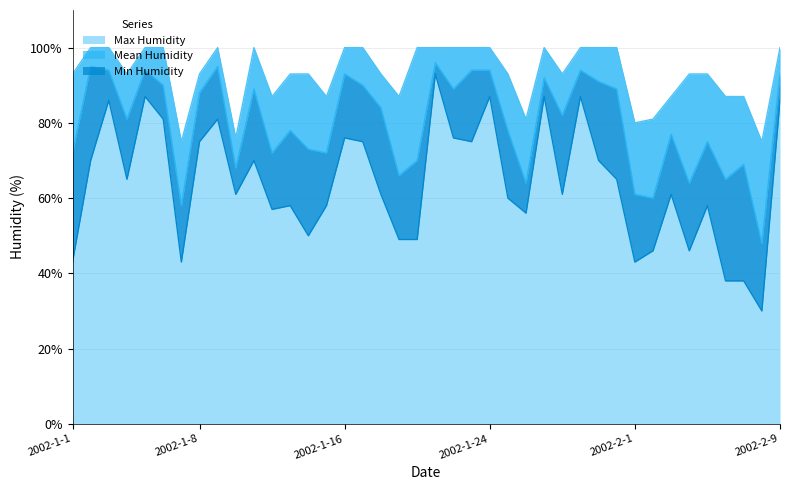

How many interior local peaks does the Max Humidity series have?

3